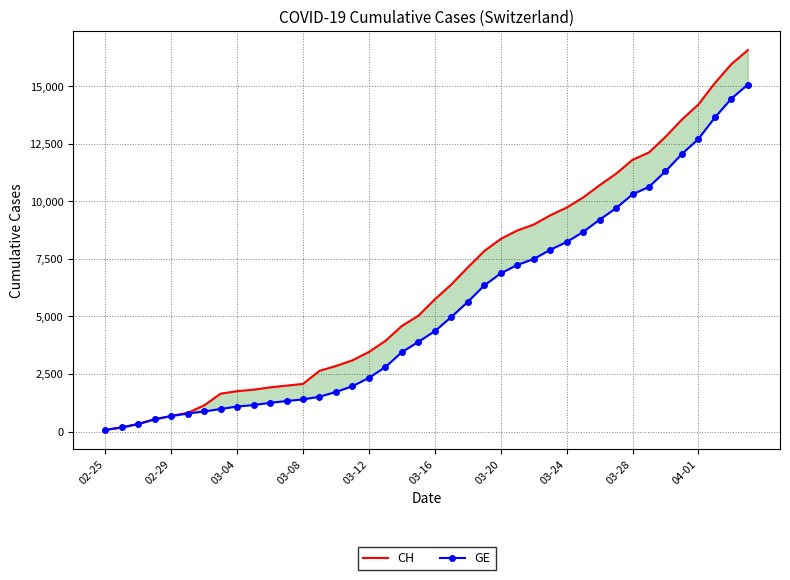

What are all the series names shown in the legend?

CH, GE